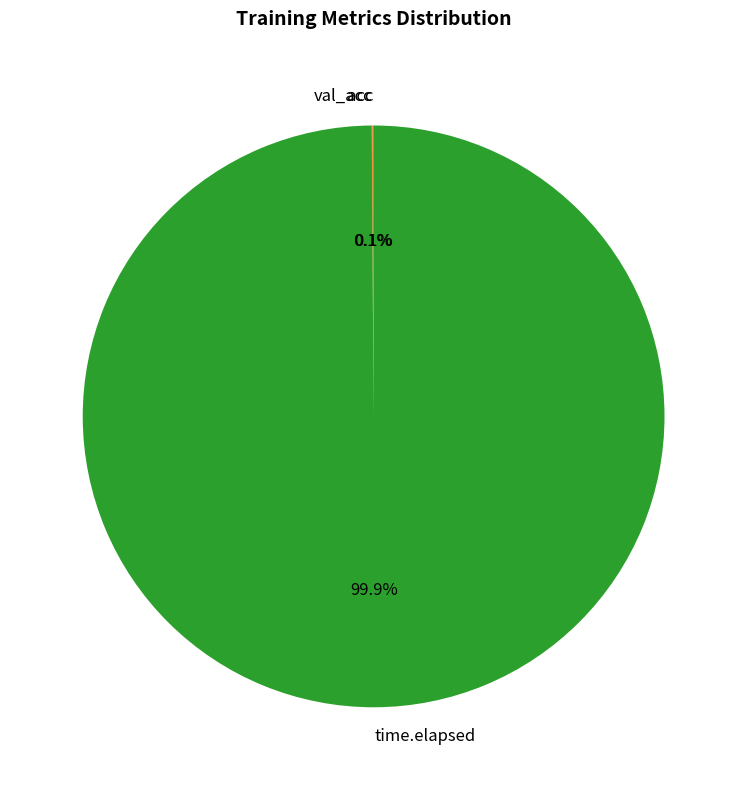

Is there a majority slice in this chart?

Yes